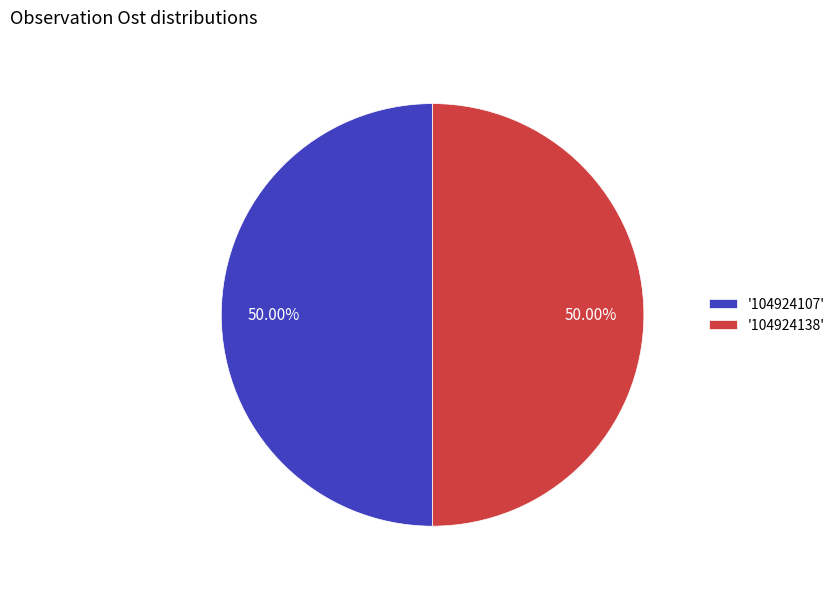

Is the sum of '104924107' and '104924138' greater than half?

Yes